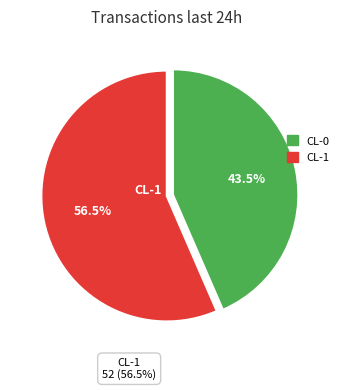

Rank the categories by value from lowest to highest.

CL-0, CL-1